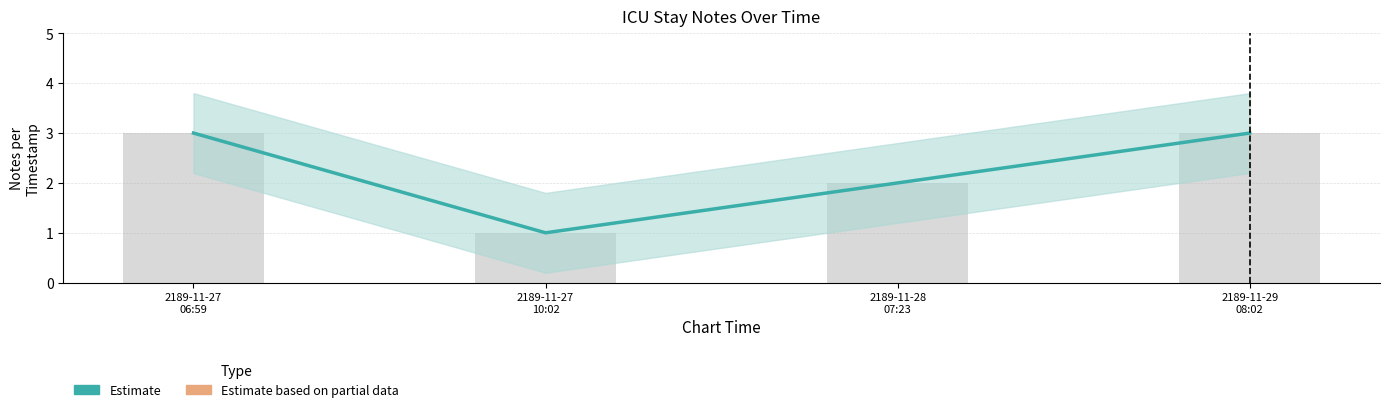

Reading left to right, what are all the values shown in this chart?

2189-11-27
06:59=3	2189-11-27
10:02=1	2189-11-28
07:23=2	2189-11-29
08:02=3